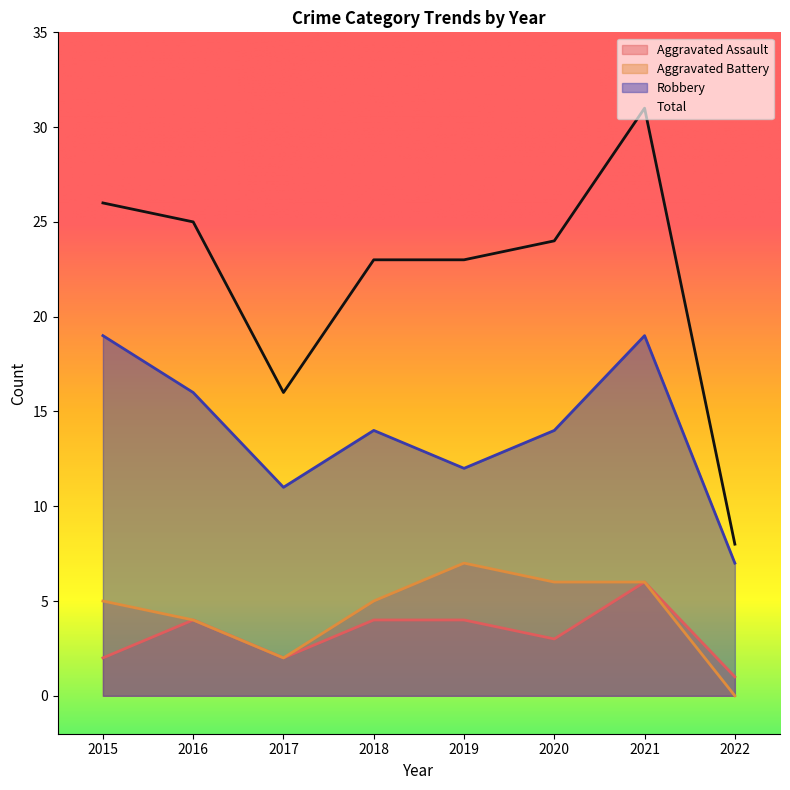

What is the value of the Aggravated Battery point at the 5th from the left?

7